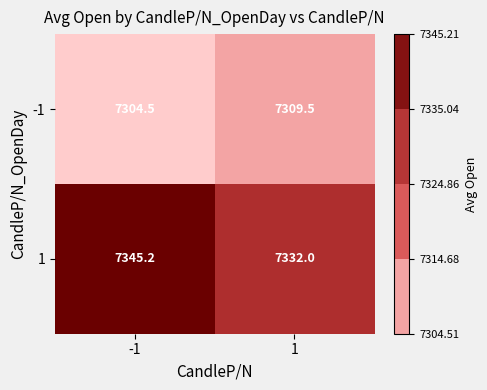

True or false: 1 has a value of 4609.6 at -1.

False